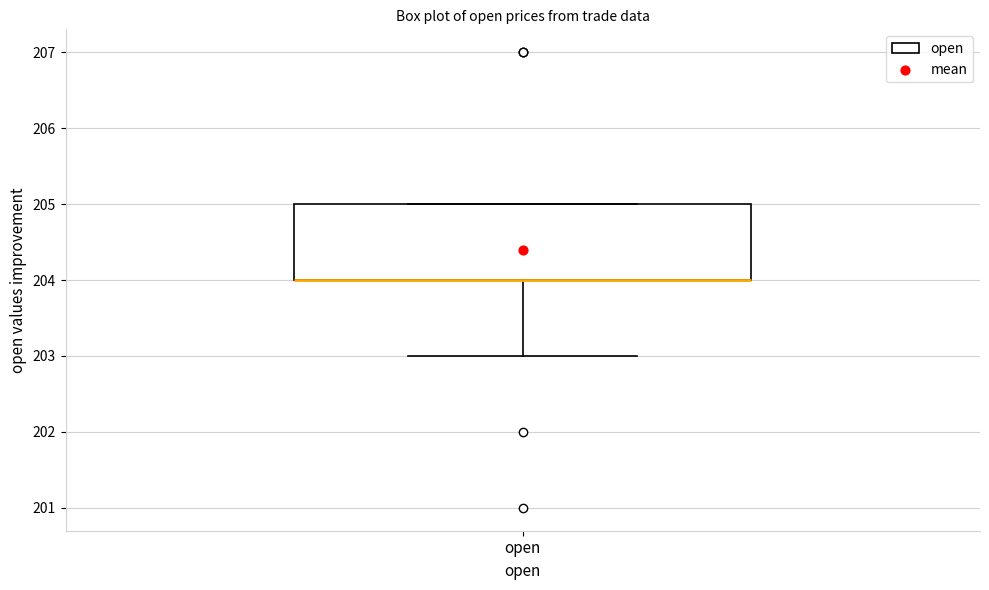

Read this box plot against the y-axis: the position of the median line, the range covered by the box, and the ends of both whiskers. The values are not printed on the chart, so give them approximately, as read against the axis.

median 204 (drawn on the box's lower edge), box 204 to 205, whiskers 203 to 205